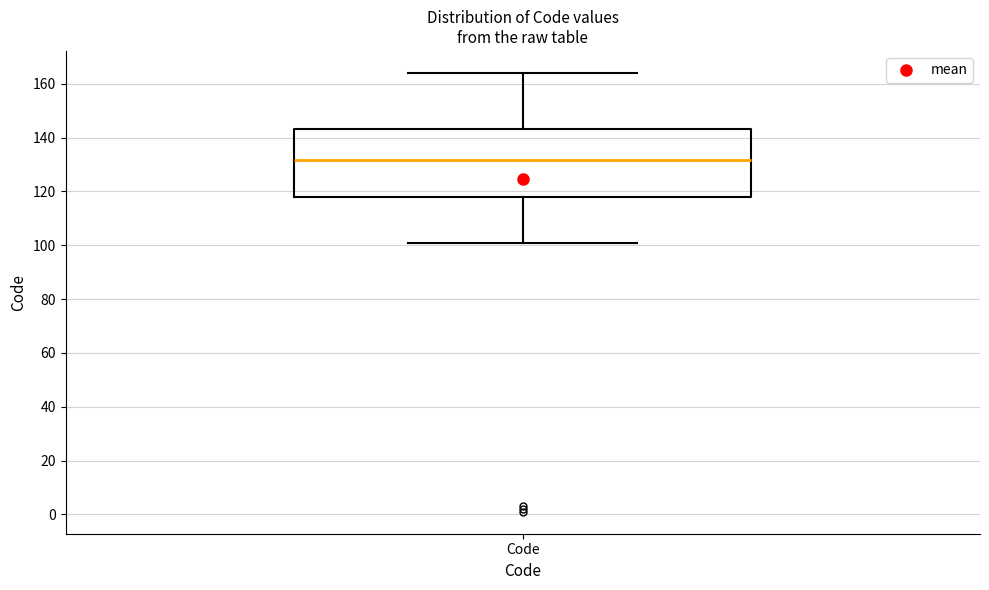

Where does the median line of the box for Code sit on the y-axis? The values are not printed on the chart, so give them approximately, as read against the axis.

132